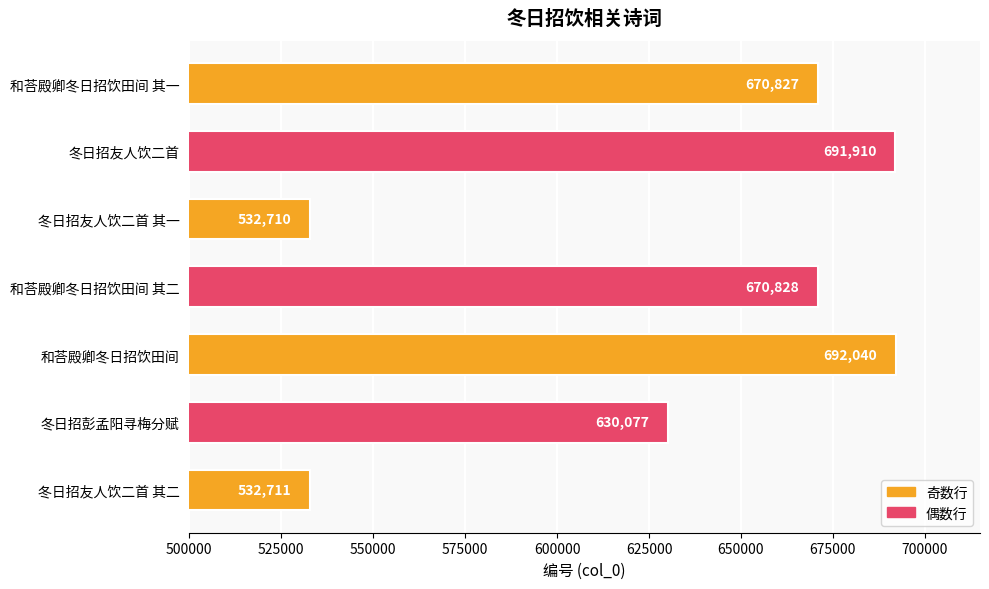

The chart shows a value of 692040 at 和荅殿卿冬日招饮田间. True or false?

True